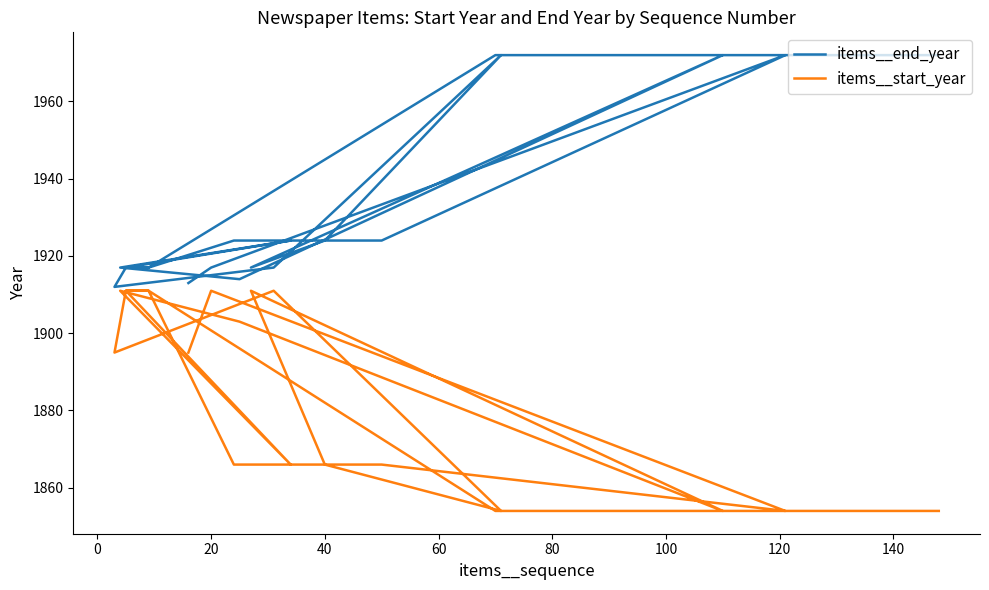

Is it true that items__start_year equals 651 at 12?

False